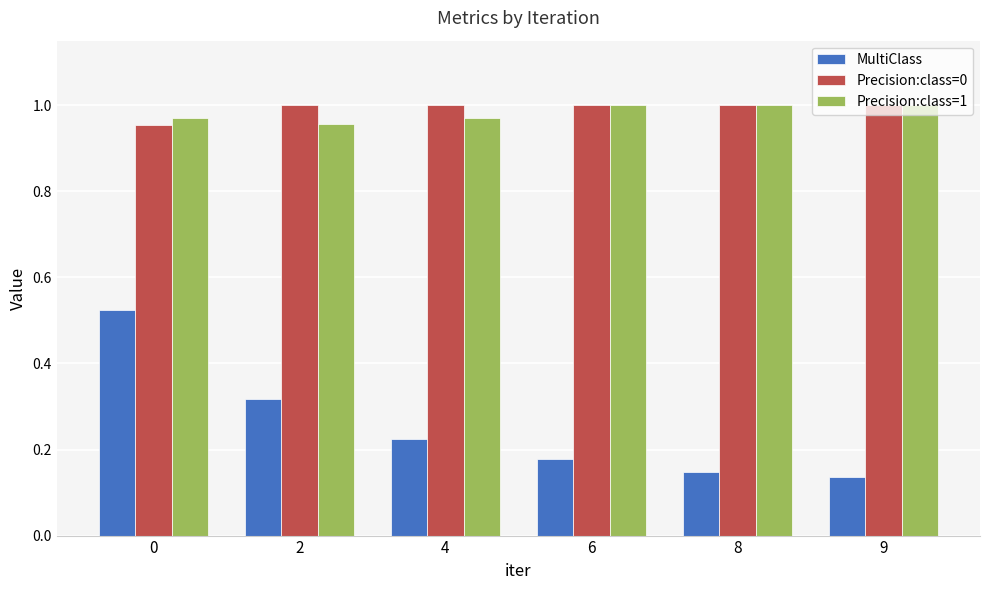

What is the difference between the maximum and minimum values in the MultiClass series?

0.4